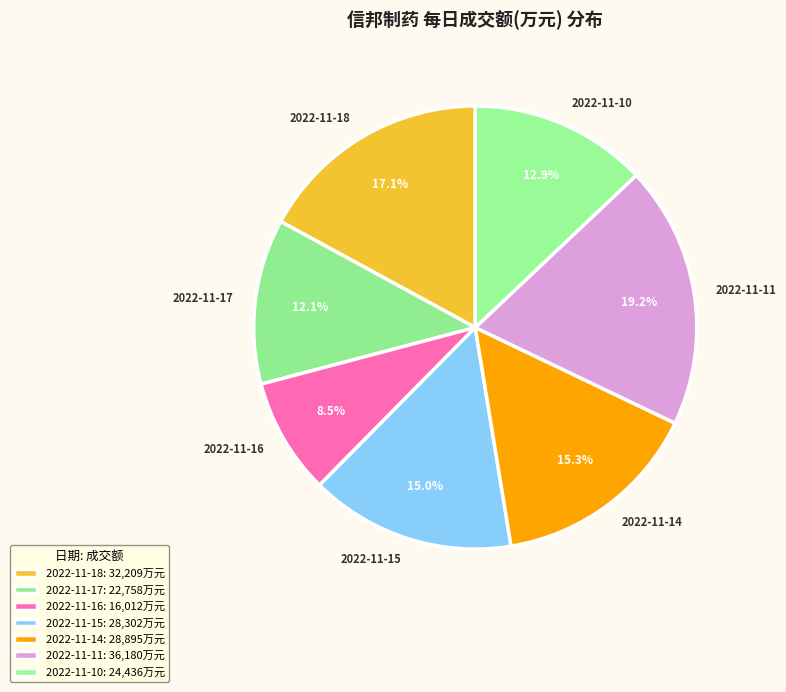

What portion of the pie excludes 2022-11-16?

91.5%